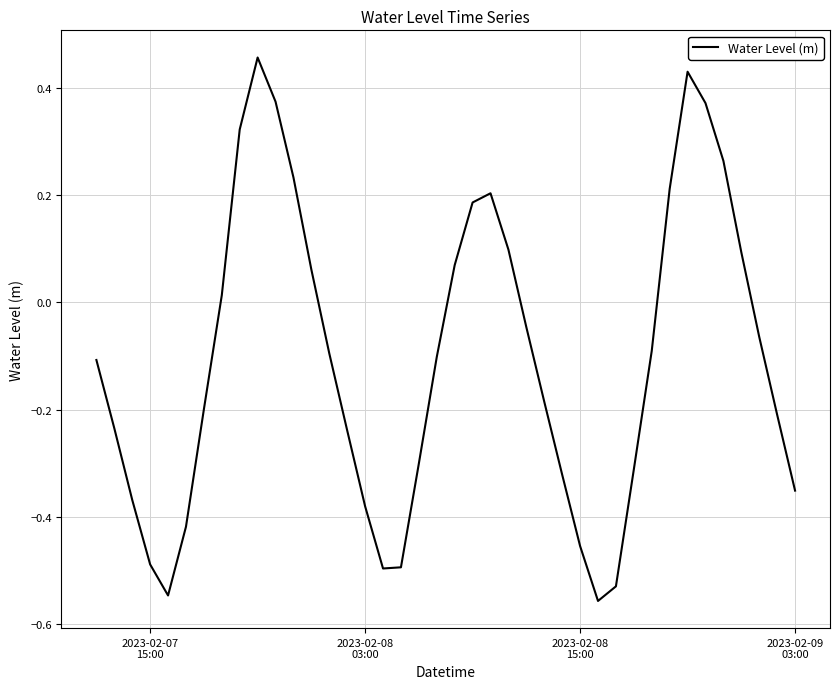

What is the difference between the maximum and minimum values?

1.0